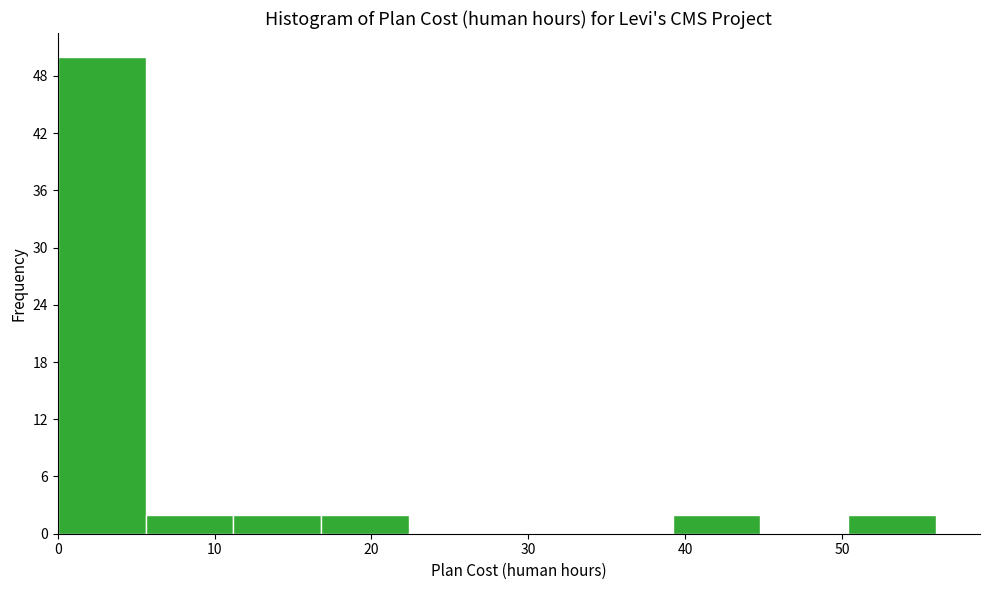

Over which range of the x-axis is the bar tallest?

0.0 to 5.6